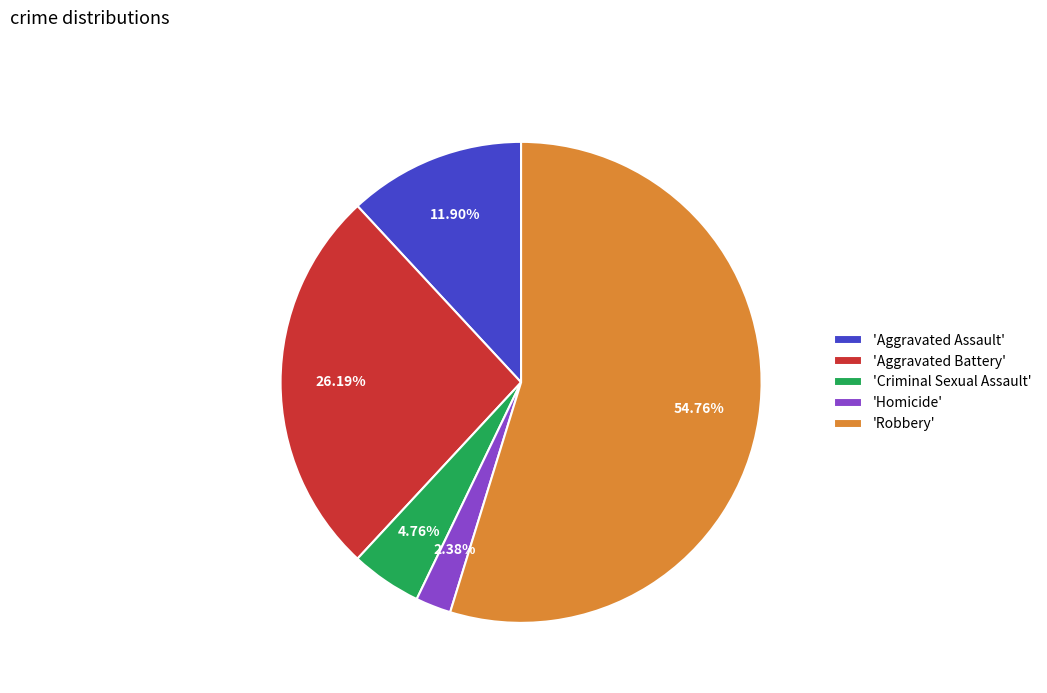

To the nearest percent, what is the difference between the largest and smallest slice percentages?

52%